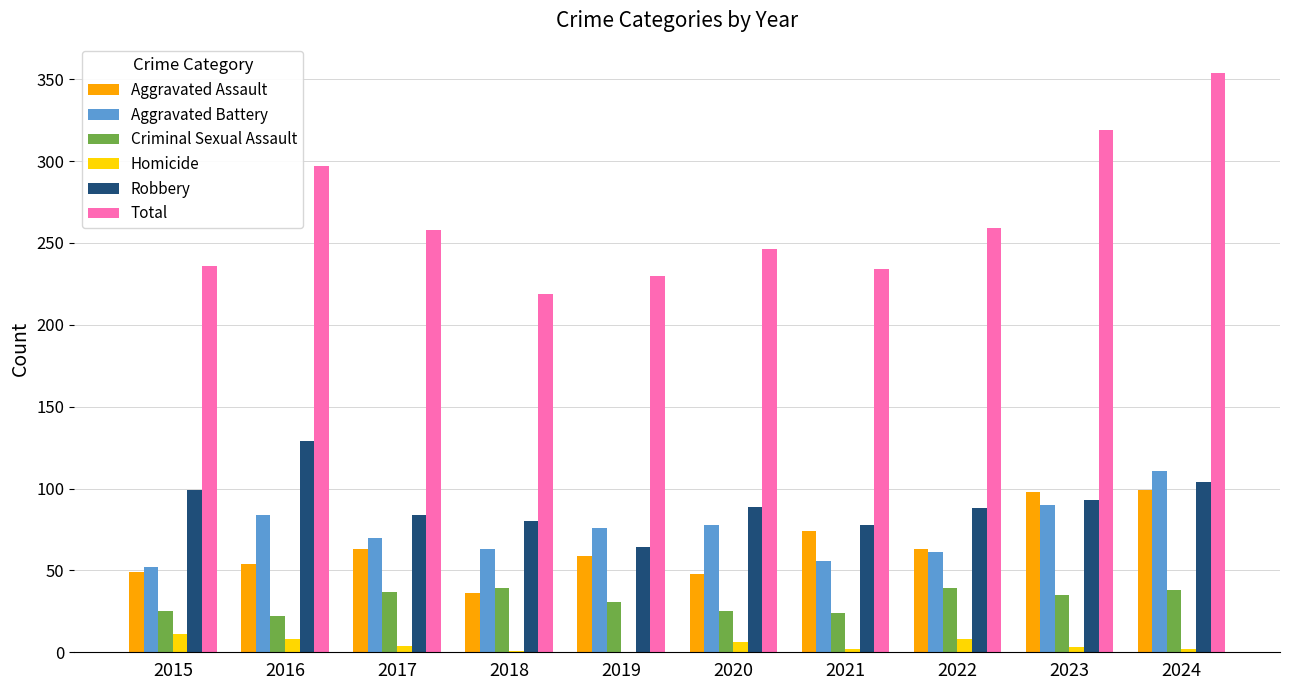

What is the sum of all Aggravated Battery values?

741